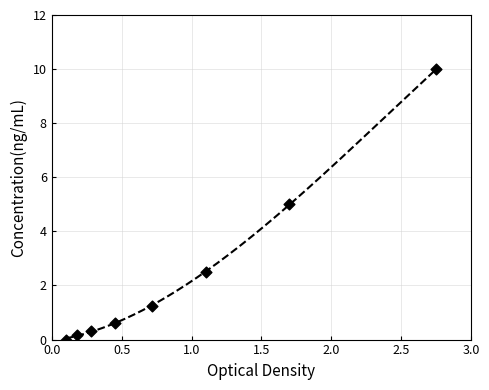

Which has a higher value, 2.0 or 0.5?

2.0